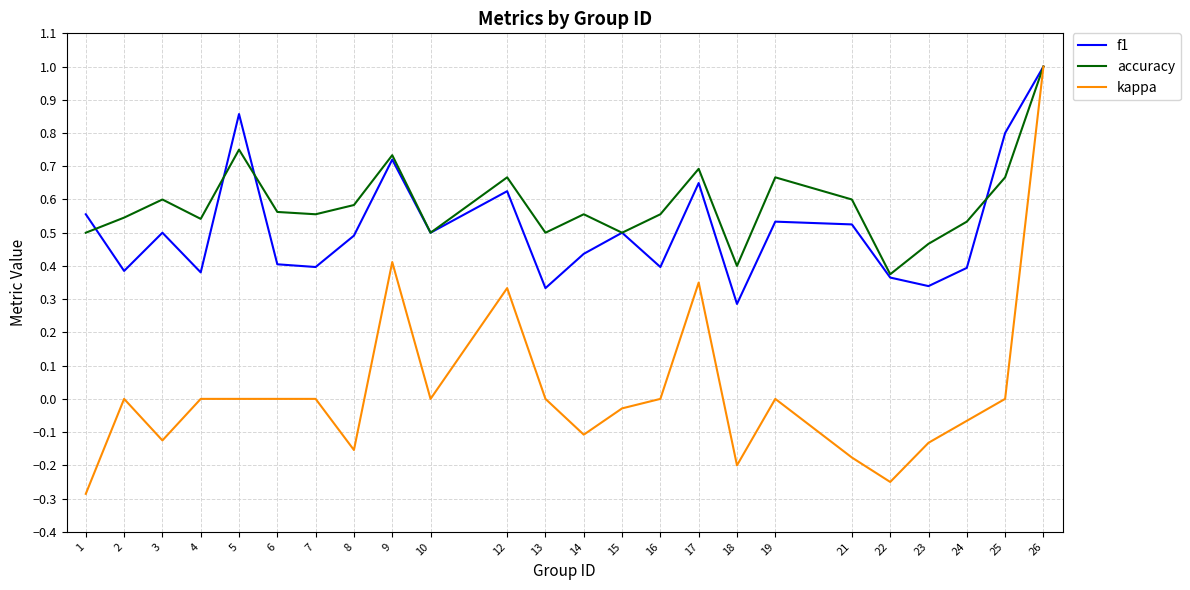

Which label corresponds to the largest value in the chart?

26